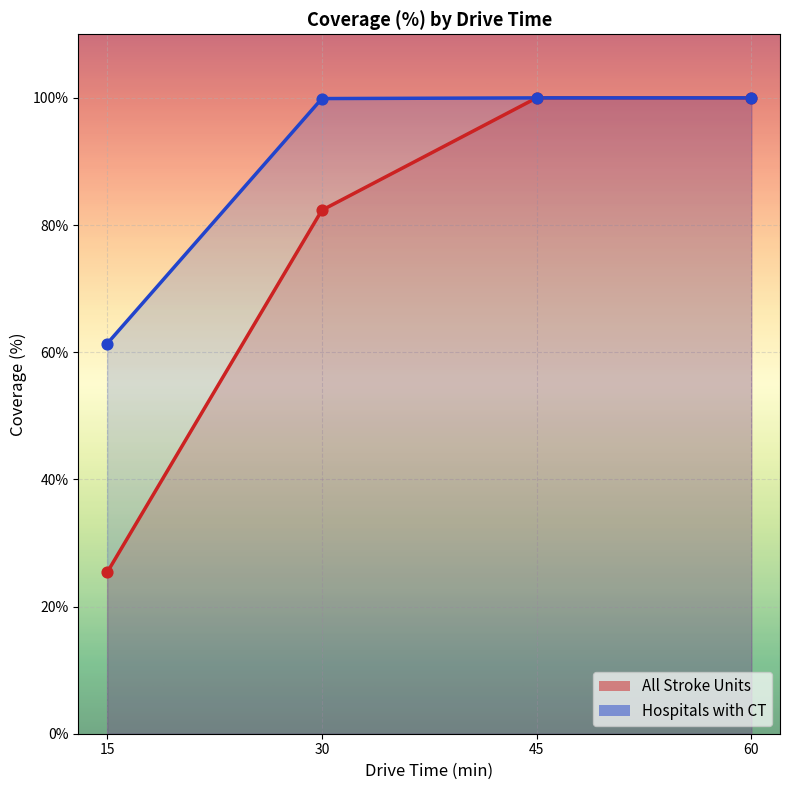

Is the value of All Stroke Units at 45 greater than the value of Hospitals with CT at 15?

Yes